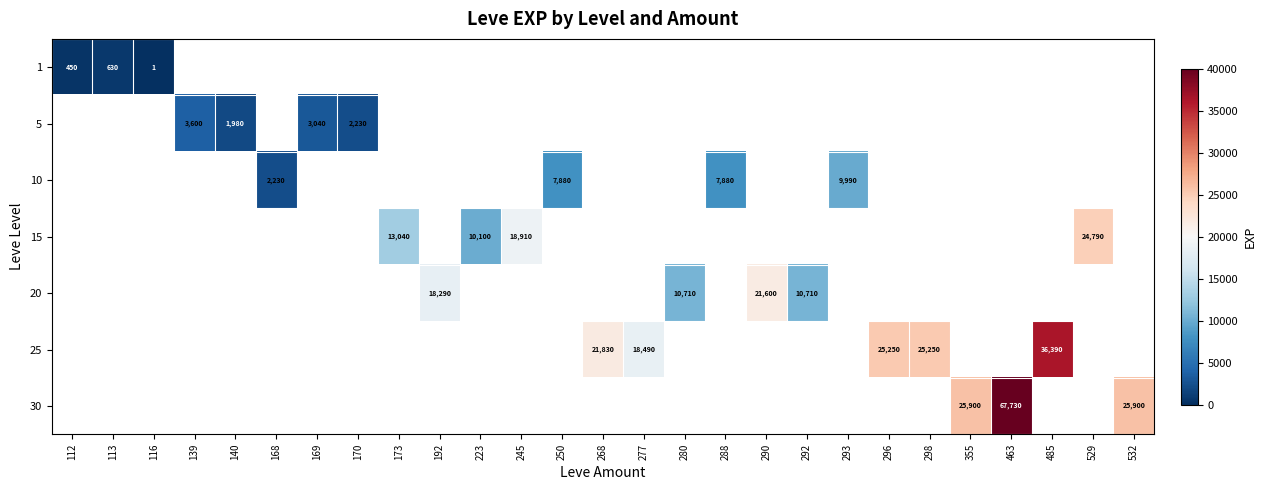

What is the smallest value displayed?

1.0